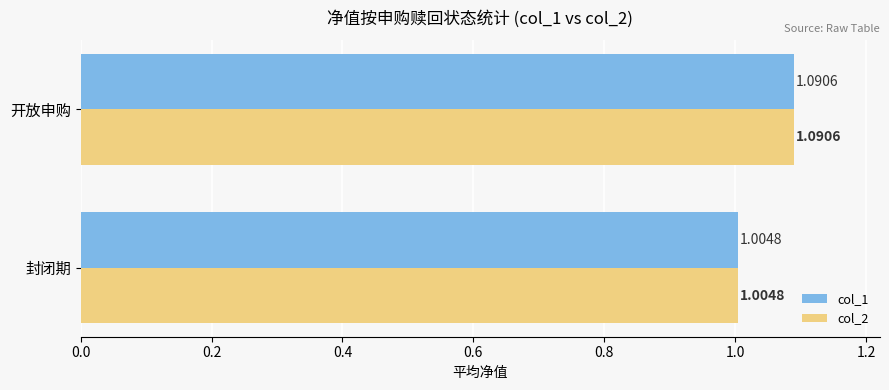

What is the sum of the col_1 values at 封闭期 and 开放申购?

2.1